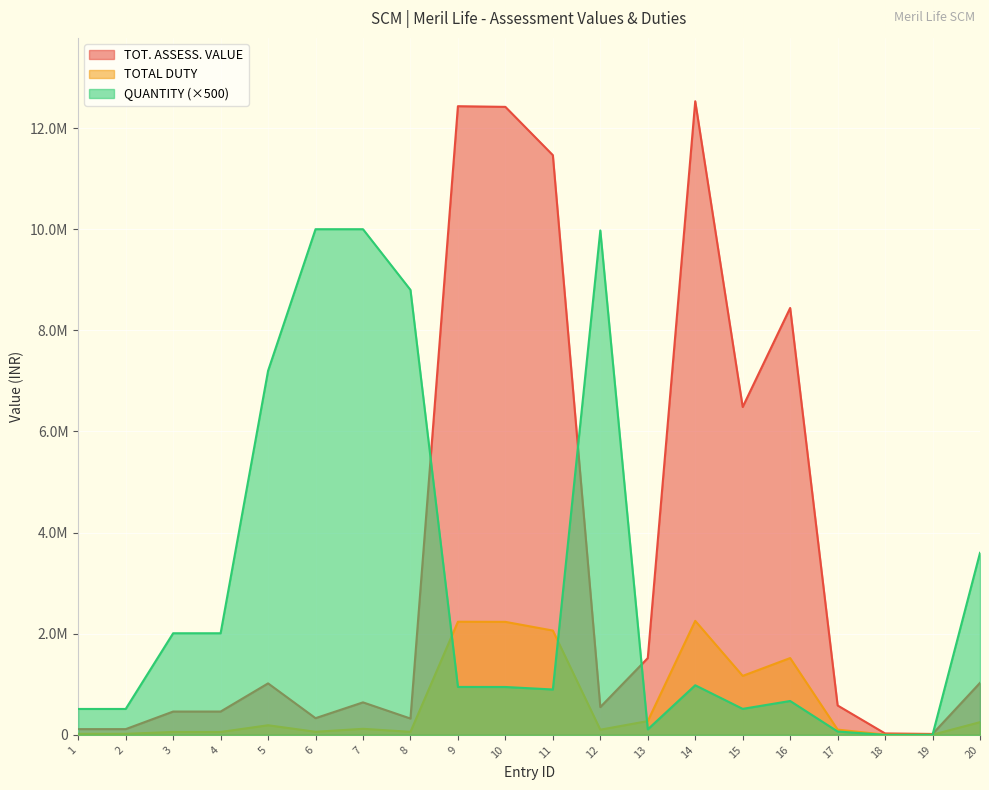

True or false: TOTAL DUTY has more than 2 points higher than both neighbors.

True